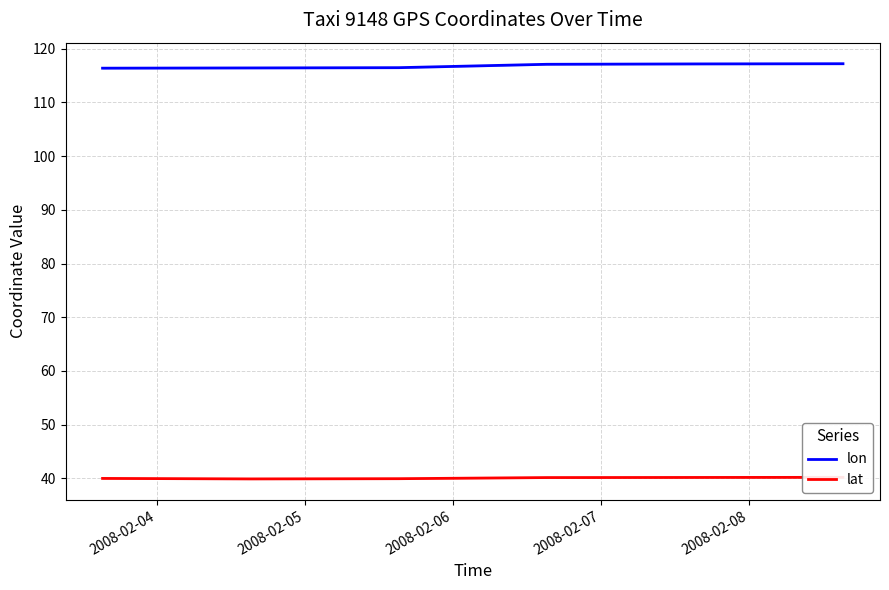

At which label does lat first exceed 40?

2008-02-07